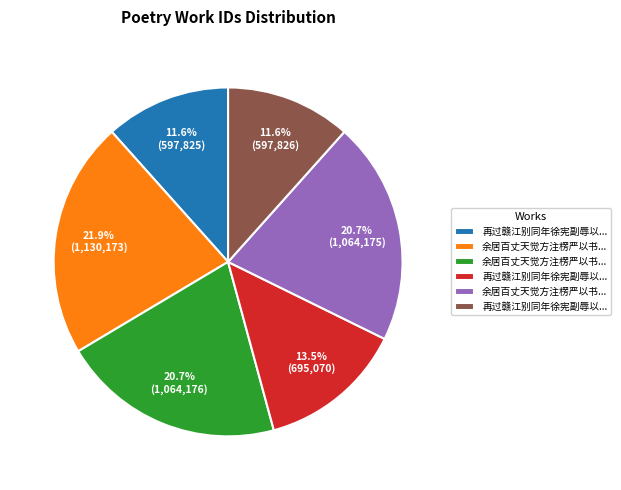

Is there any slice that represents more than half of the pie?

No